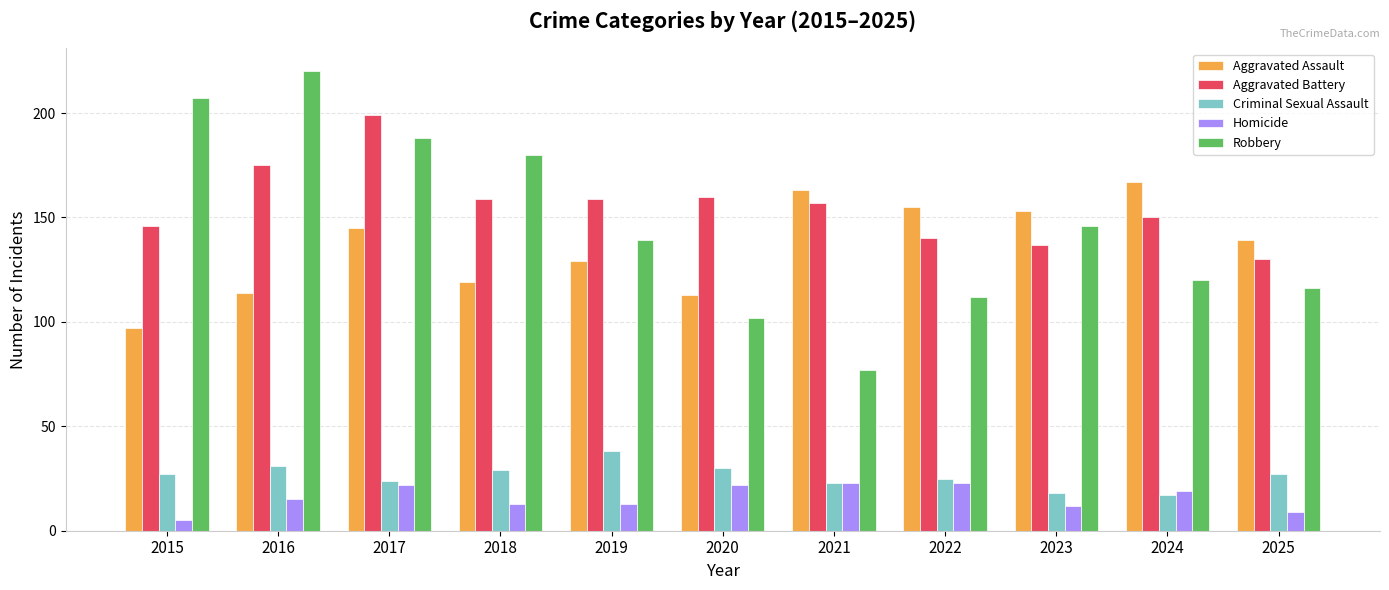

Read the Robbery value at 2017.

188